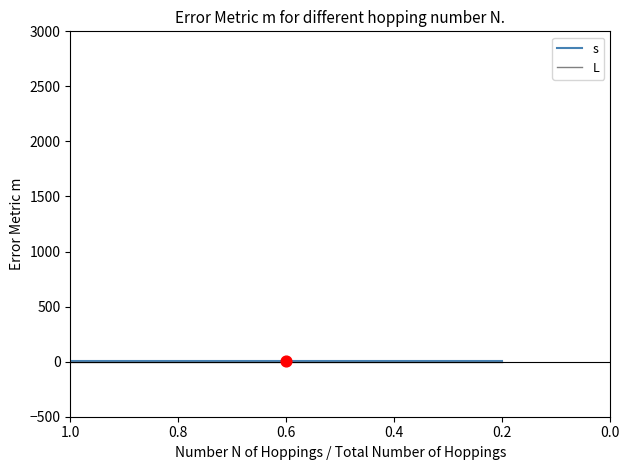

At how many categories does at least one series exceed 2?

5